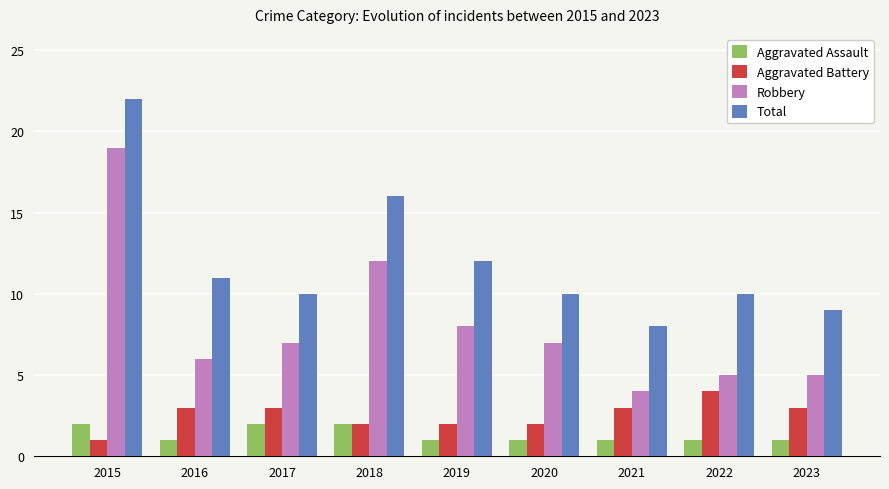

Is the value of Robbery at 2015 greater than the value of Total at 2023?

Yes